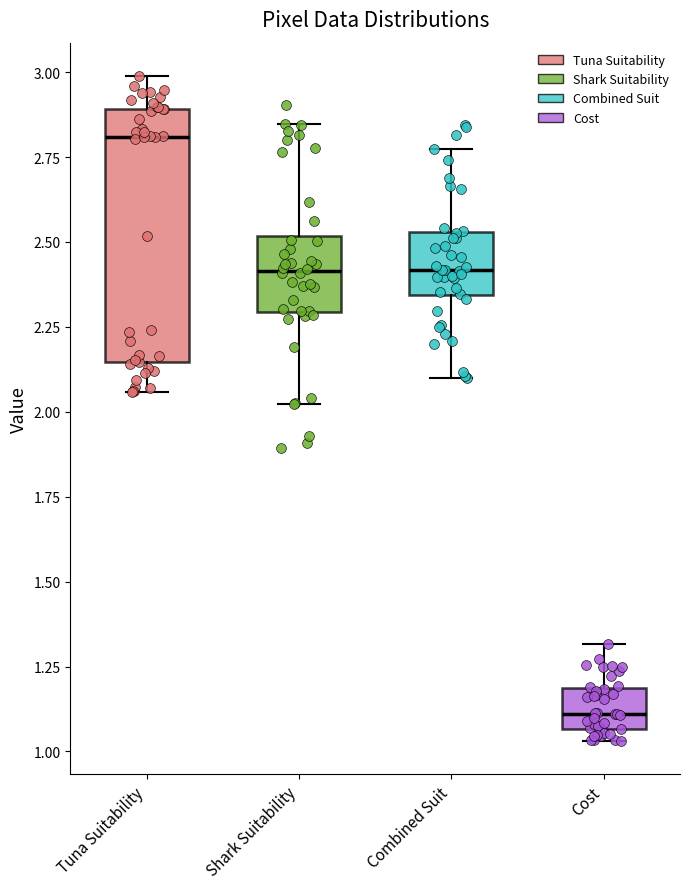

Reading left to right, transcribe this box plot: for each box, give where its median line is, the range the box spans, and where its two whiskers end, as read against the y-axis. The values are not printed on the chart, so give them approximately, as read against the axis.

Tuna Suitability: median 2.80, box 2.15 to 2.90, whiskers 2.05 to 3.00
Shark Suitability: median 2.40, box 2.30 to 2.50, whiskers 2.00 to 2.85
Combined Suit: median 2.40, box 2.35 to 2.55, whiskers 2.10 to 2.75
Cost: median 1.10, box 1.05 to 1.20, whiskers 1.05 (just below the box's lower edge) to 1.30